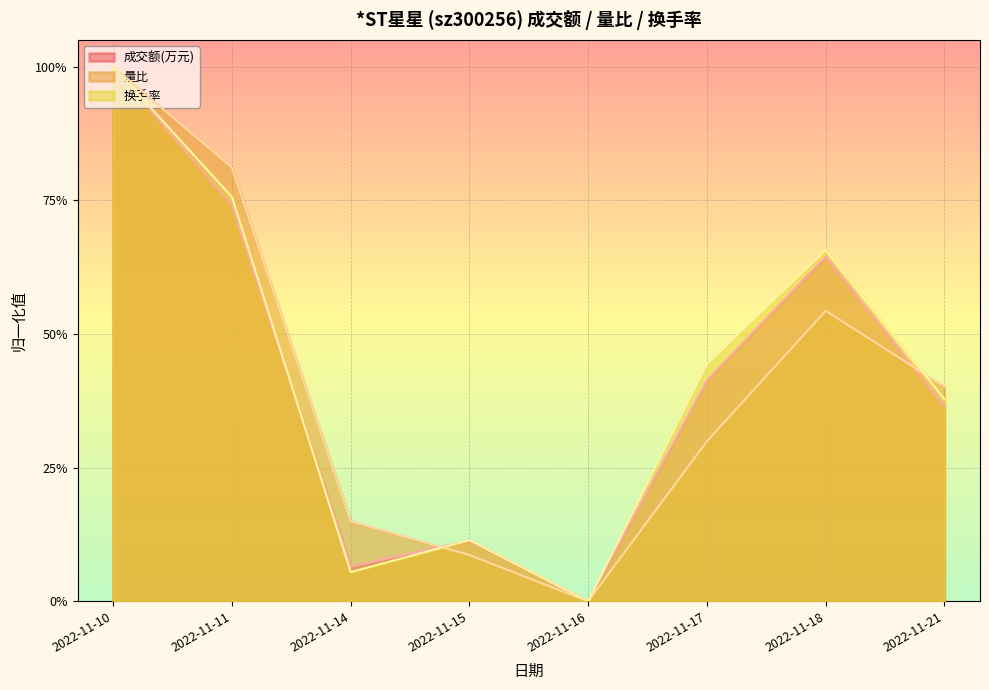

True or false: 换手率 and 量比 cross at least once.

True